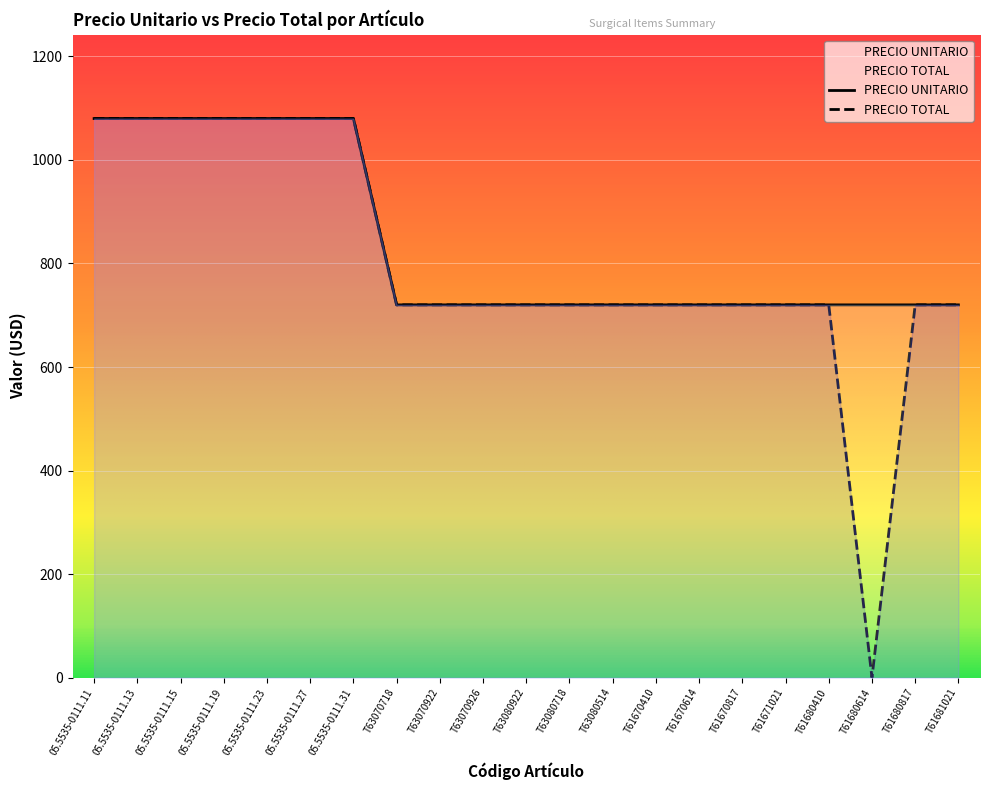

True or false: PRECIO TOTAL and PRECIO UNITARIO intersect in this chart.

False